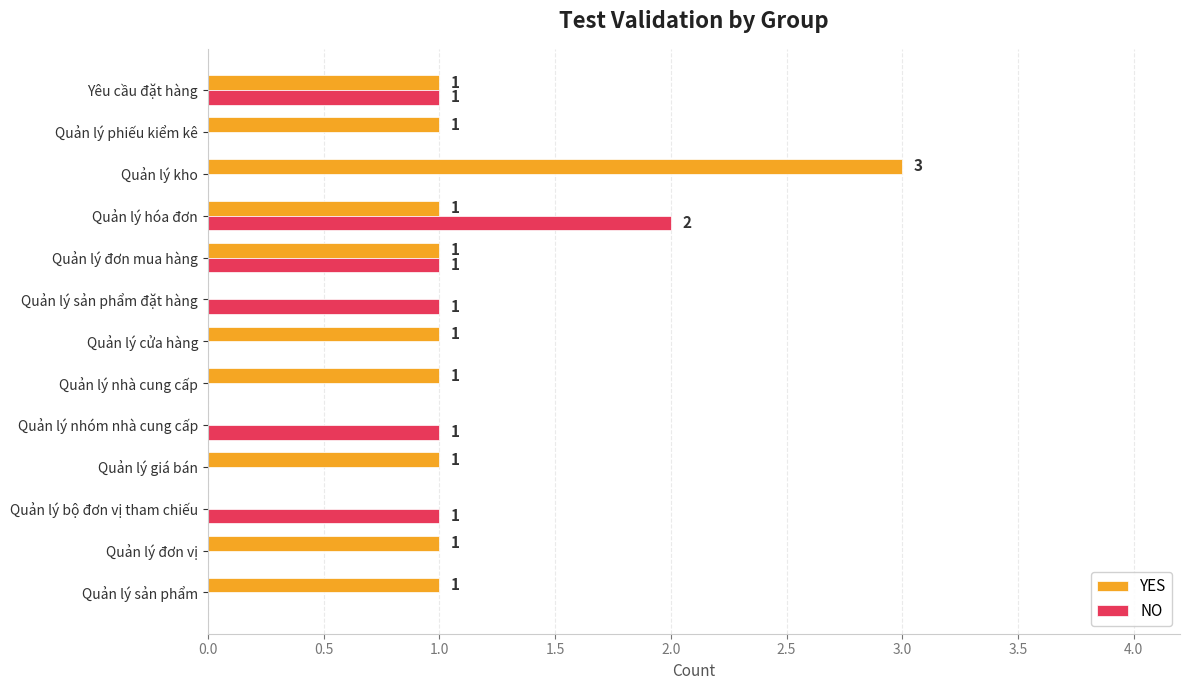

How many NO values are between 0 and 1?

12